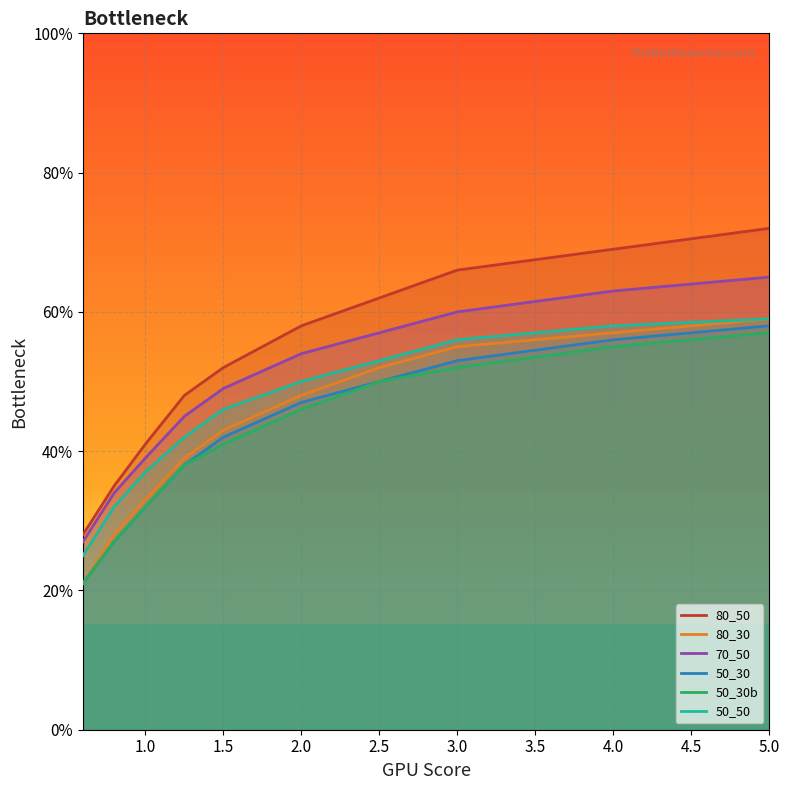

Which series has the largest total across all categories?

80_50